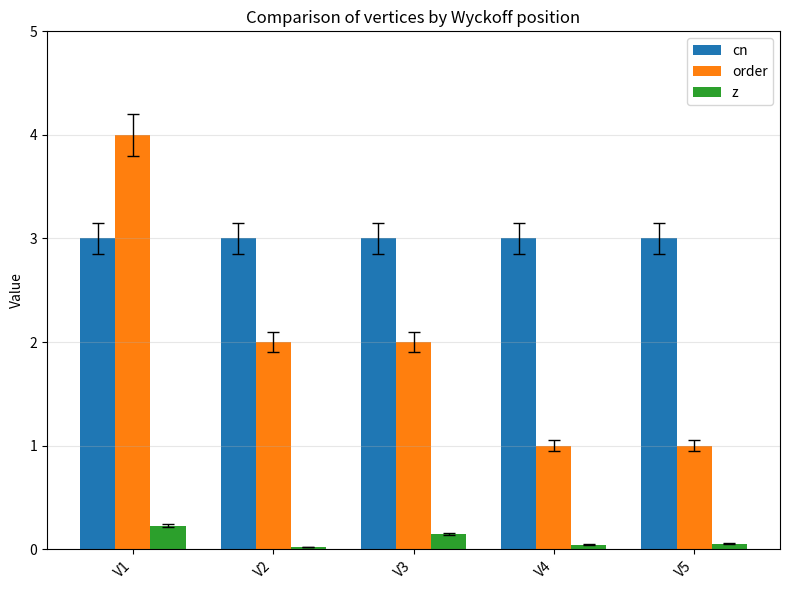

At V5, list the series in order from largest to smallest.

cn, order, z